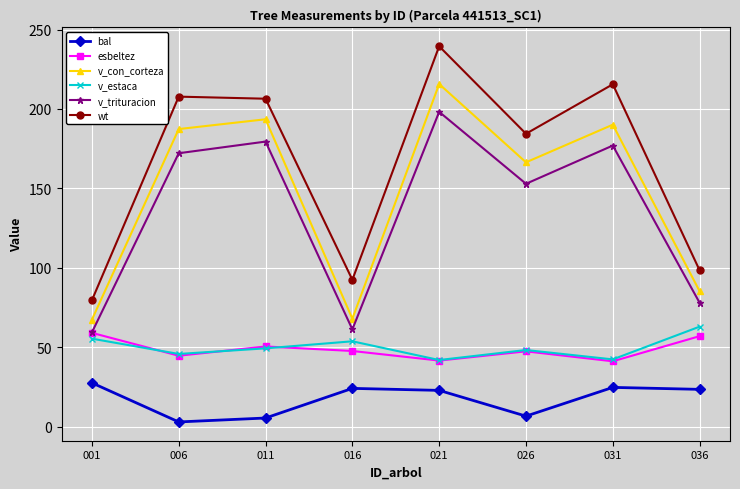

Which series has the largest range (max minus min)?

wt